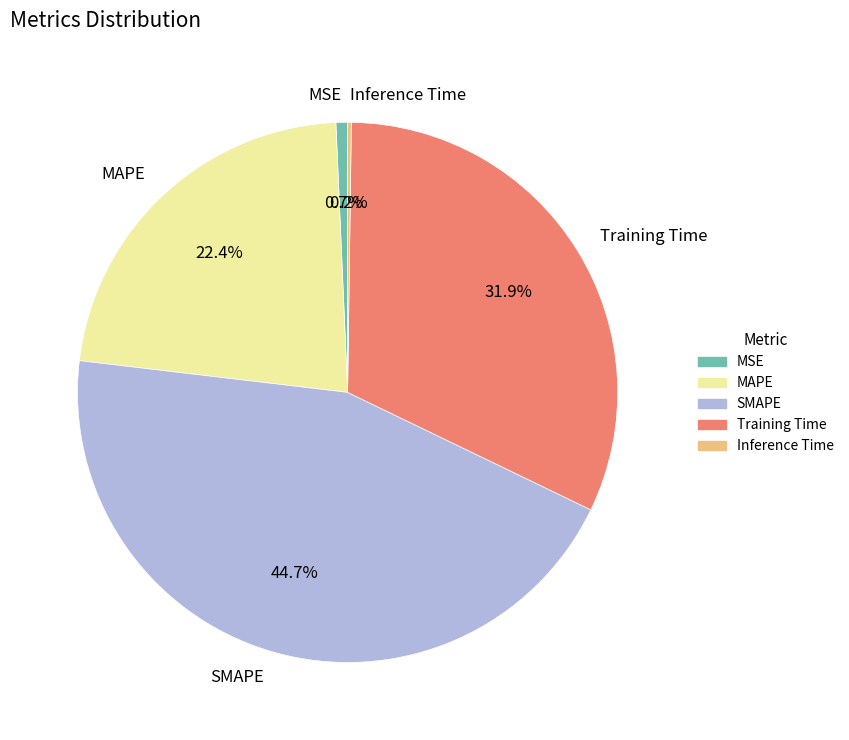

To the nearest percent, what is the difference between the MSE and SMAPE slice percentages?

44%